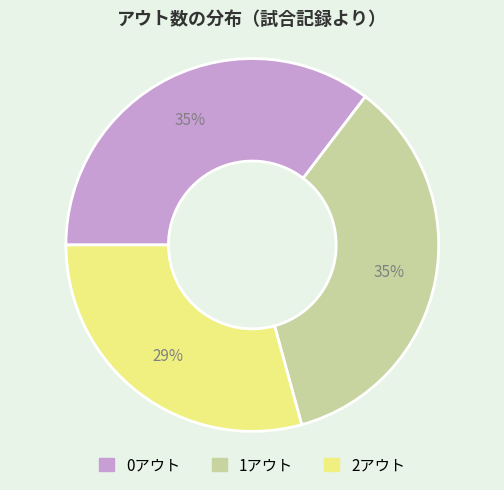

True or false: 2アウト accounts for 29% of the total.

True